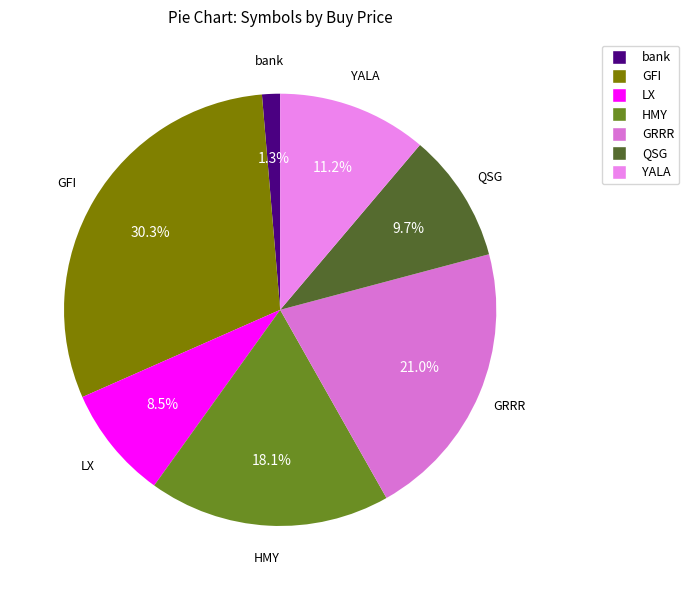

To the nearest percent, what is the combined percentage of YALA and LX?

20%